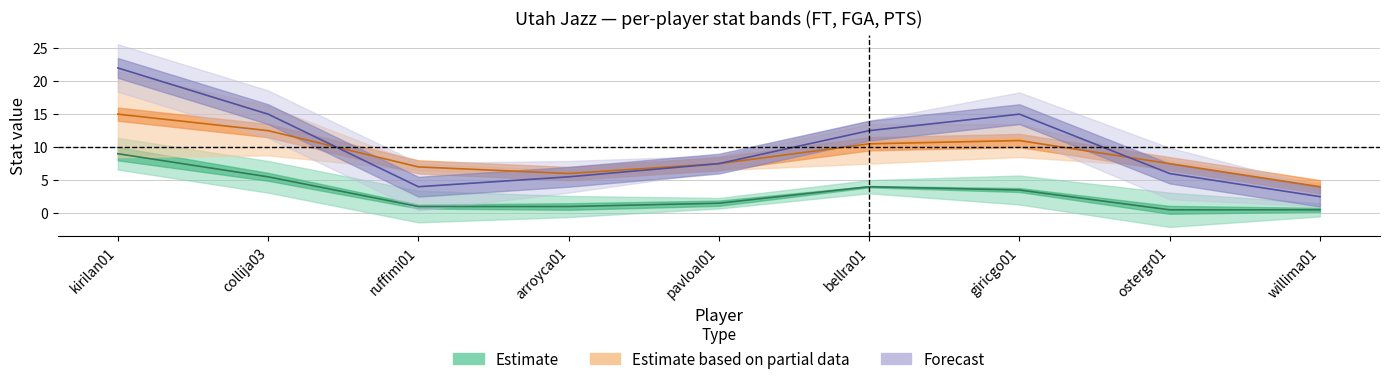

Between bellra01 and willima01, which series saw the biggest shift?

PTS